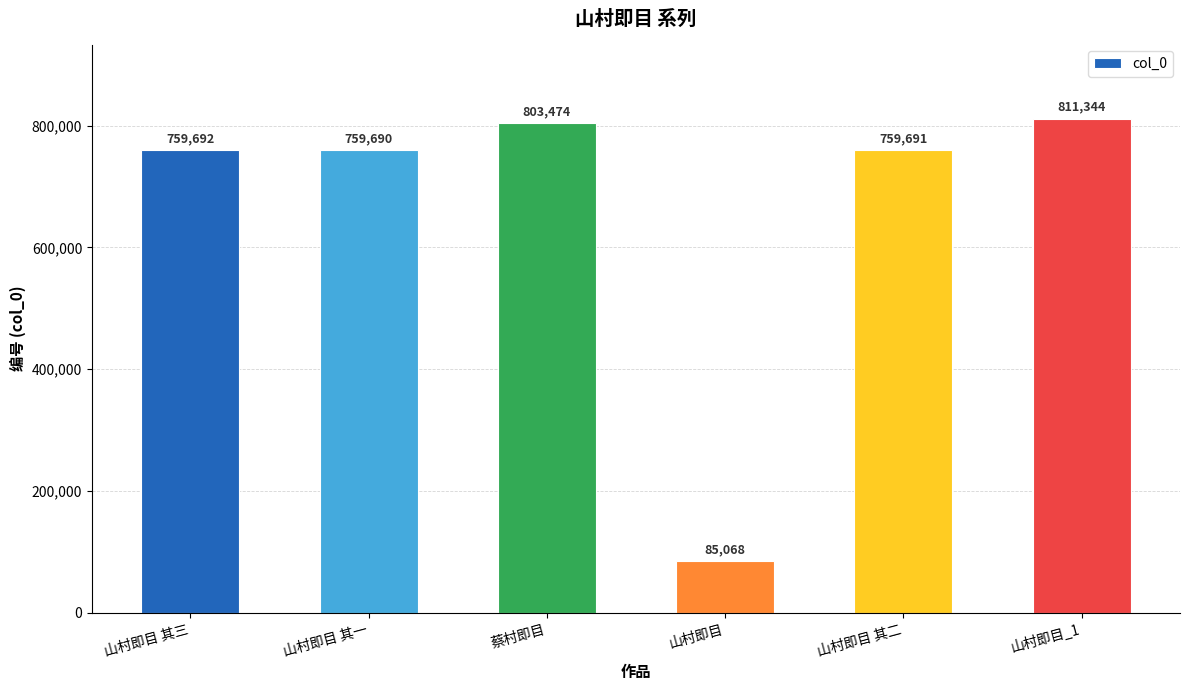

True or false: the data shows 759690 at 山村即目 其一.

True